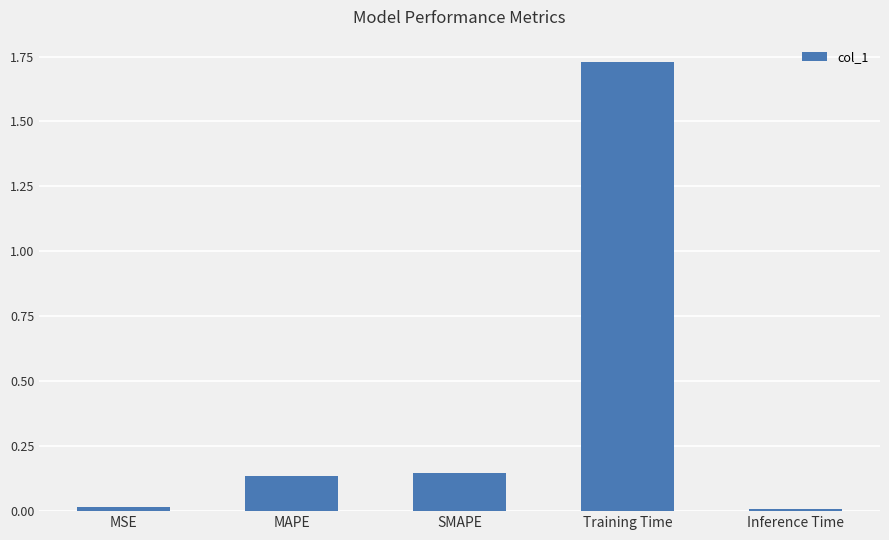

True or false: the data shows 0.0 at MAPE.

False